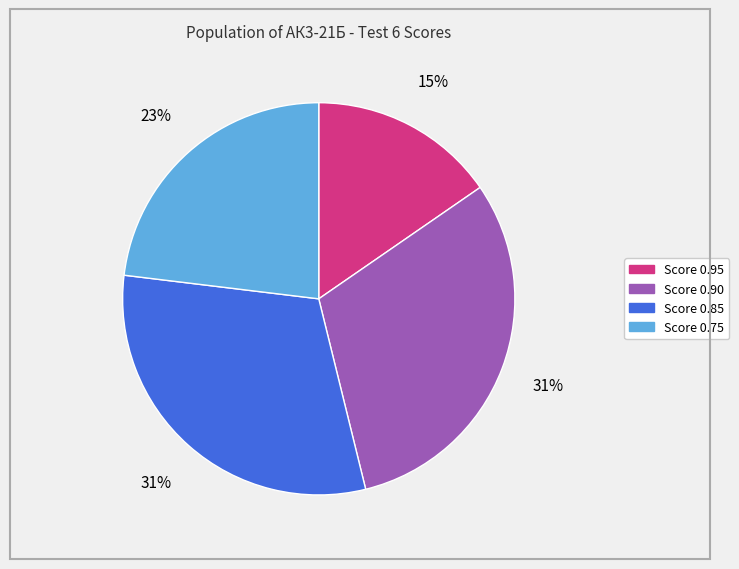

To the nearest percent, what is the average slice percentage?

25%